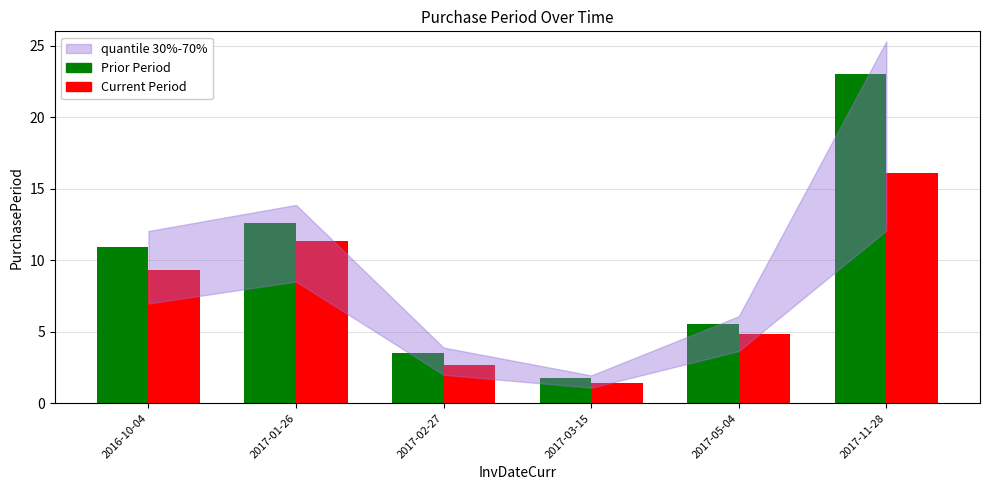

What is the difference between the Prior Period values at 2017-05-04 and 2017-01-26?

7.1